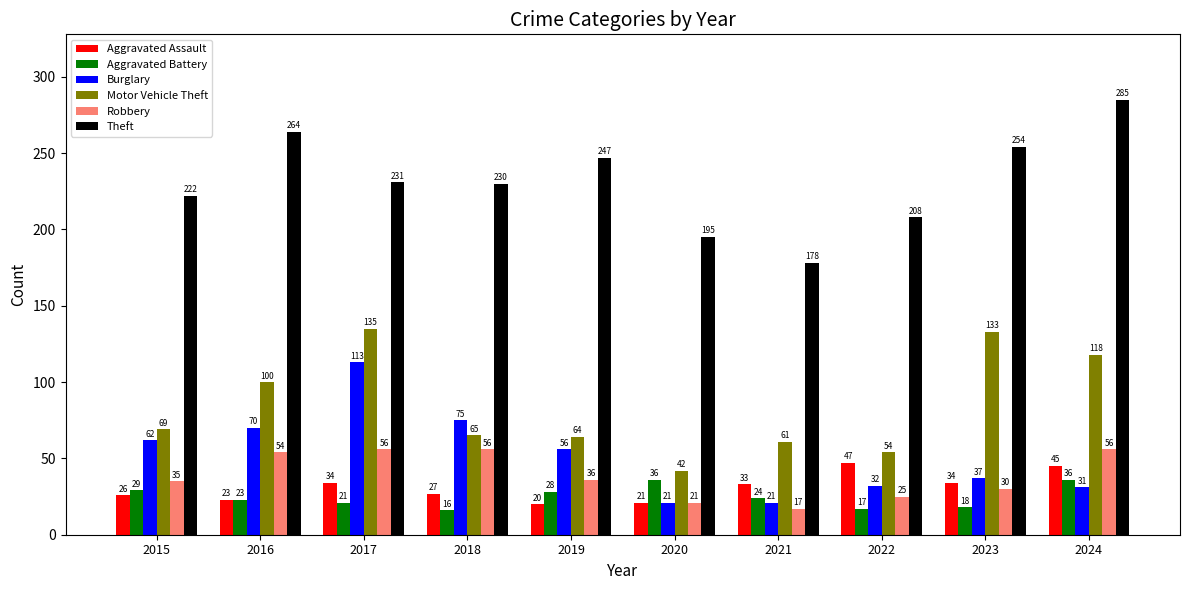

Count the number of data series in this chart.

6